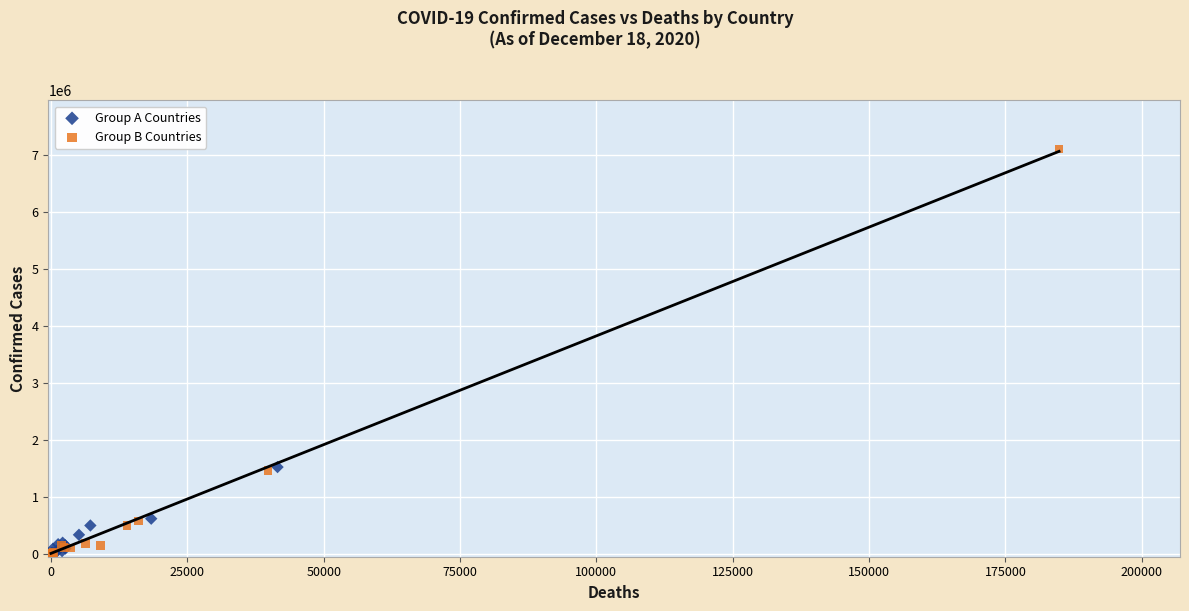

Which series reaches the maximum Y coordinate?

Group B Countries